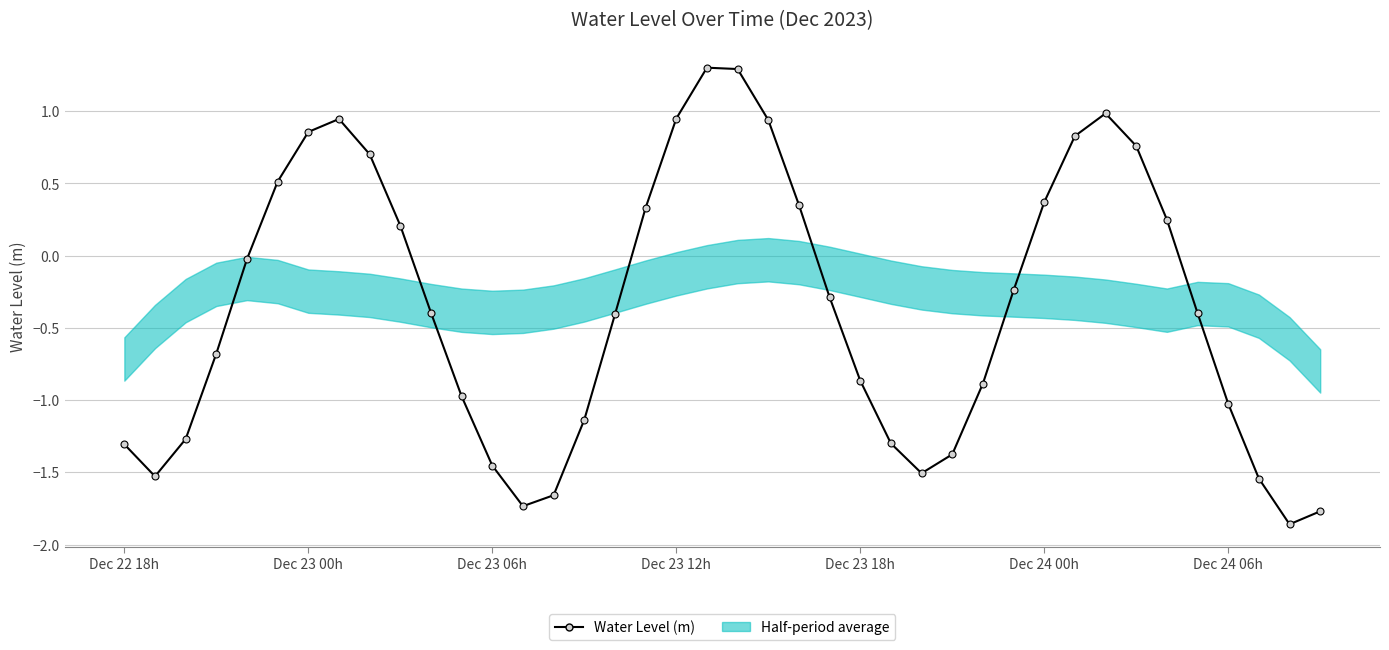

What is the label of the 10th point from the left?

9